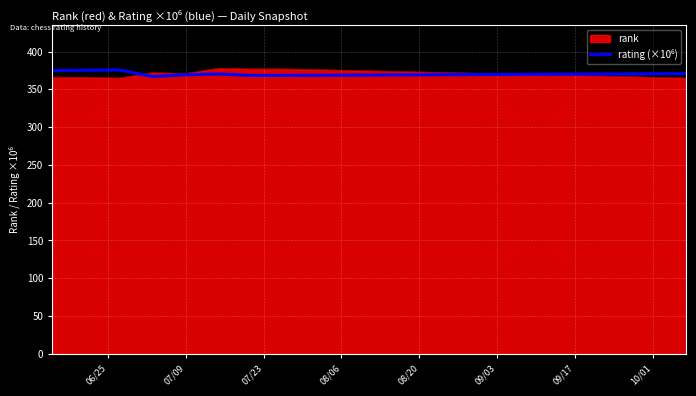

What is the greatest value displayed?

378.0